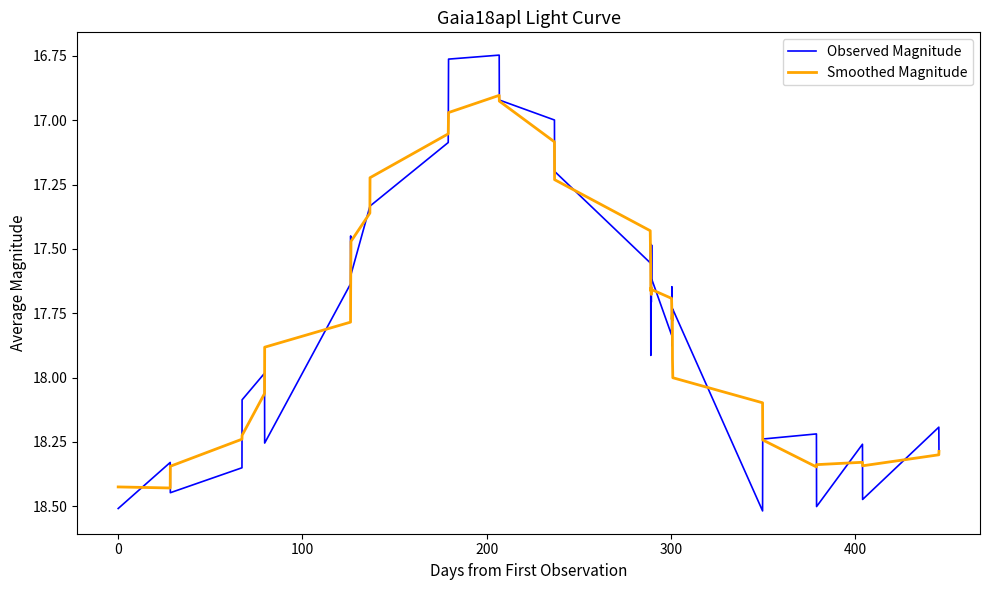

True or false: Observed Magnitude has more than 0 interior local peaks.

True